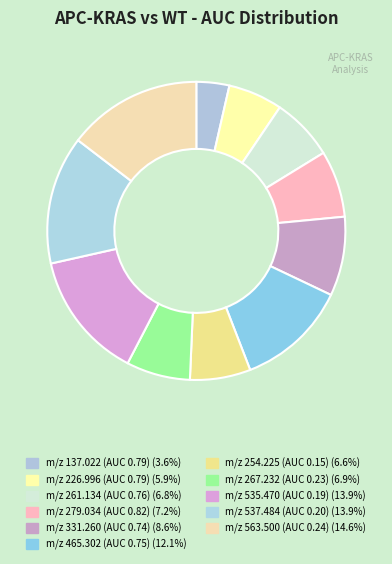

Count the number of slices in the pie.

11